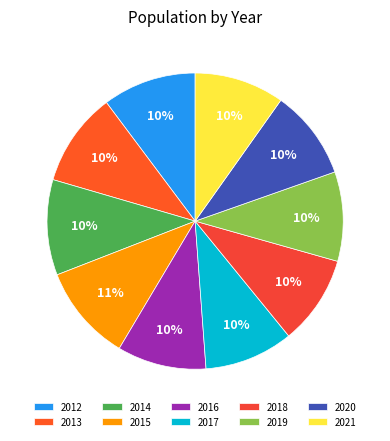

True or false: 2015 accounts for 11% of the total.

True